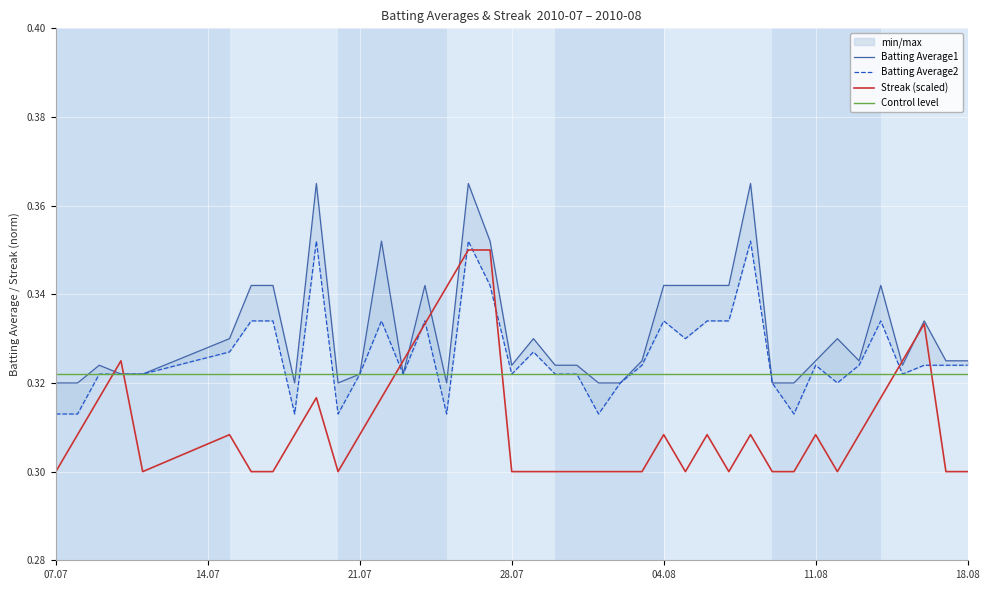

True or false: Batting Average1 and Streak intersect in this chart.

True